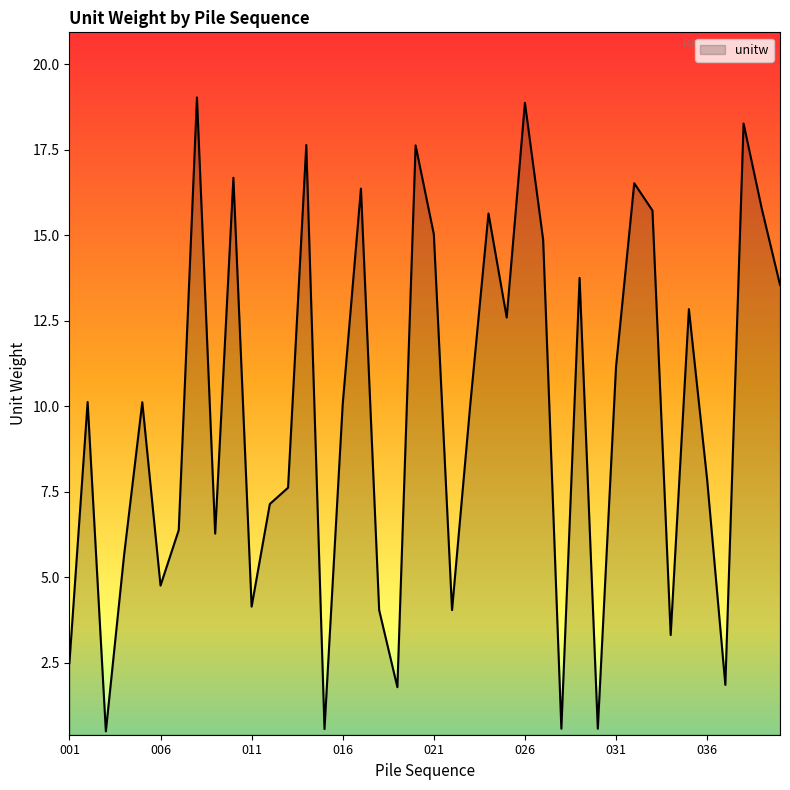

Does the chart display data point markers on the line(s)?

No